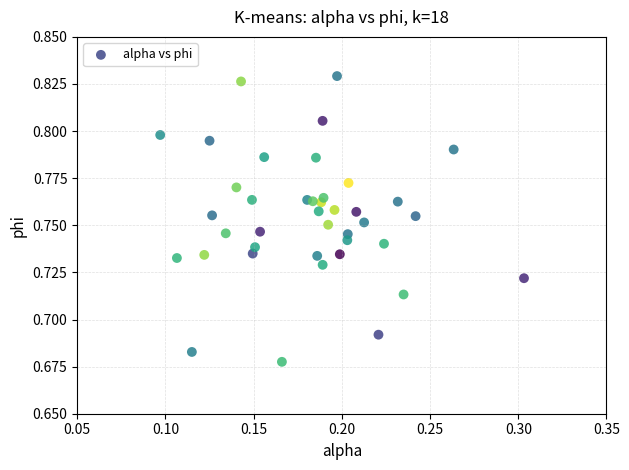

Count the number of points in this scatter plot.

40